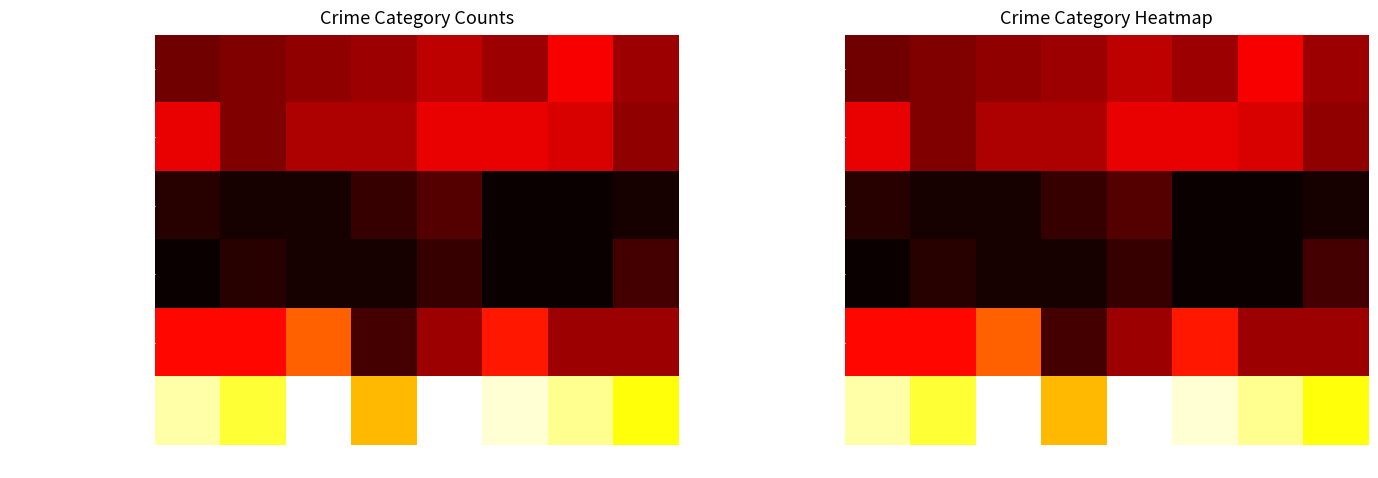

At how many categories does at least one series exceed 2?

8